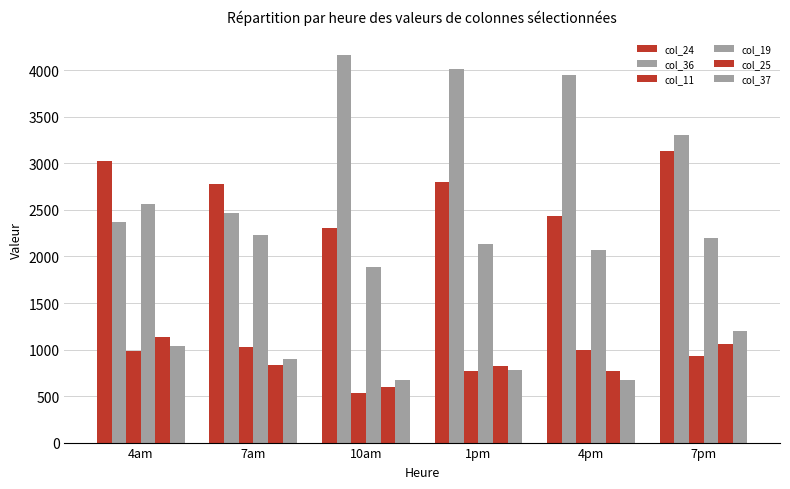

How many values in the col_11 series are below 981?

3